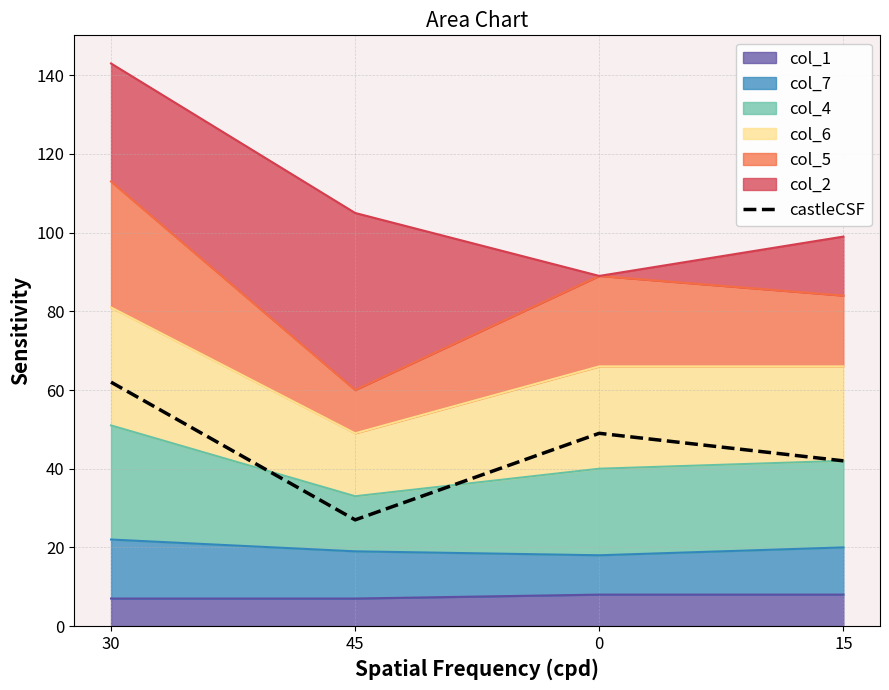

How many data points are above 49?

1